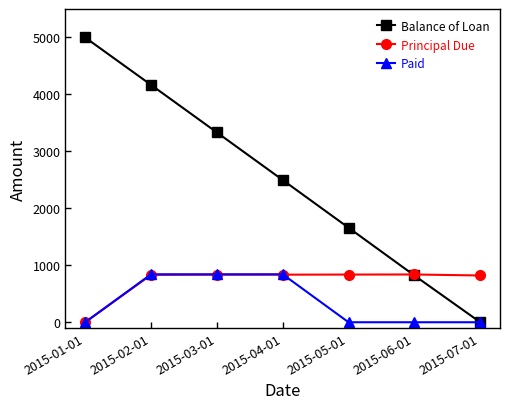

Rank the series at 2015-05-01 from lowest to highest value.

Paid, Principal Due, Balance of Loan